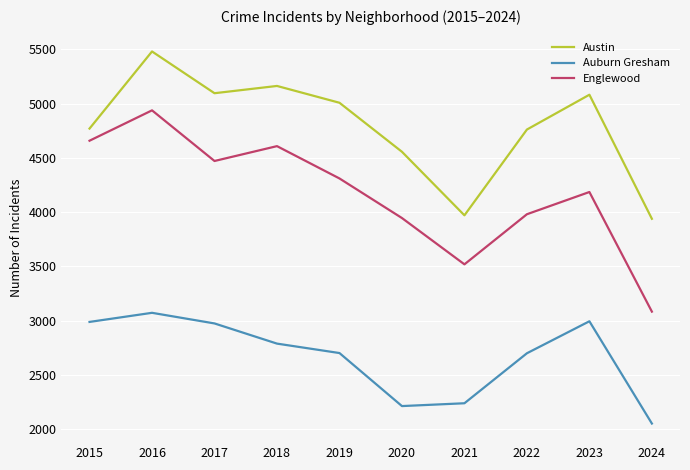

Is this an area chart (filled region under the line)?

No